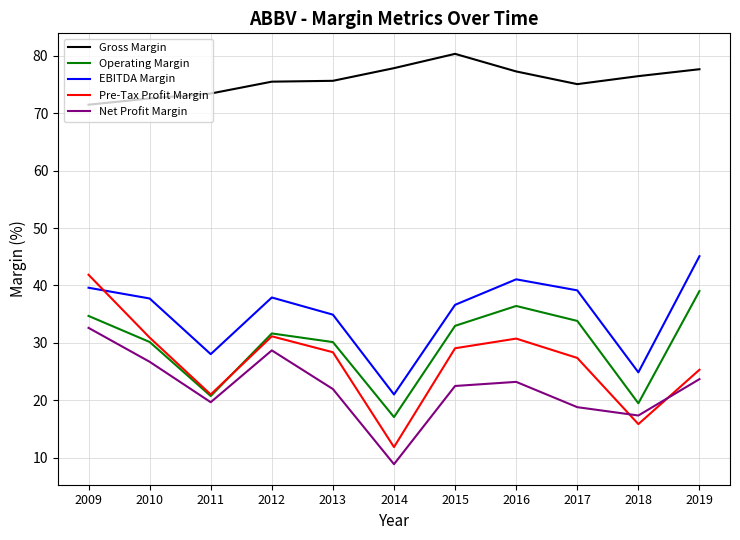

What is the total value across all series at 2012?

204.9